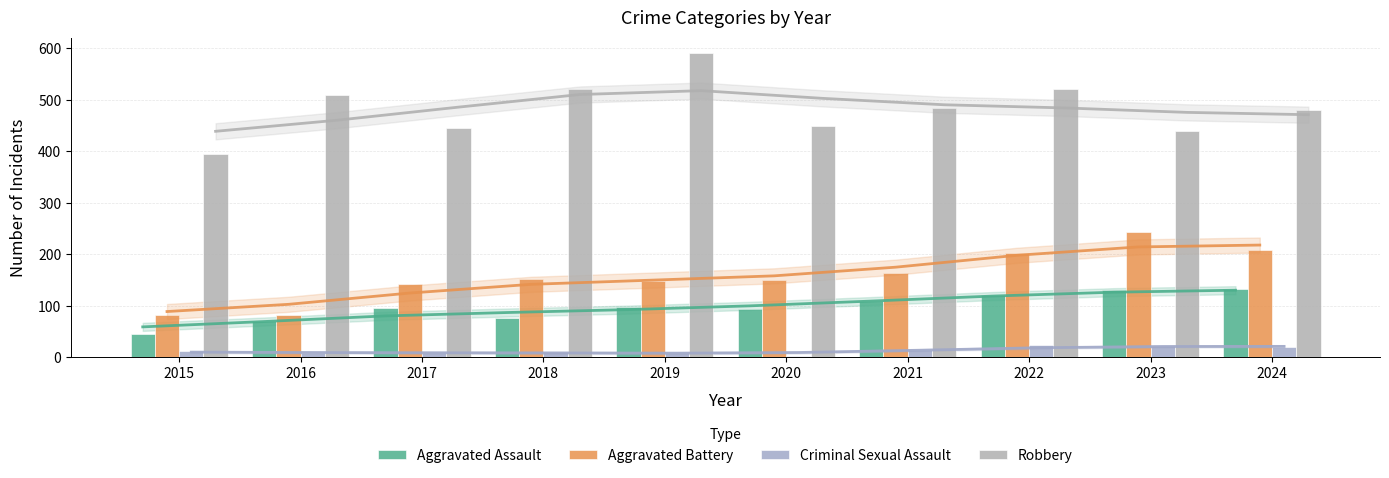

How many data points in Robbery are above 484?

4